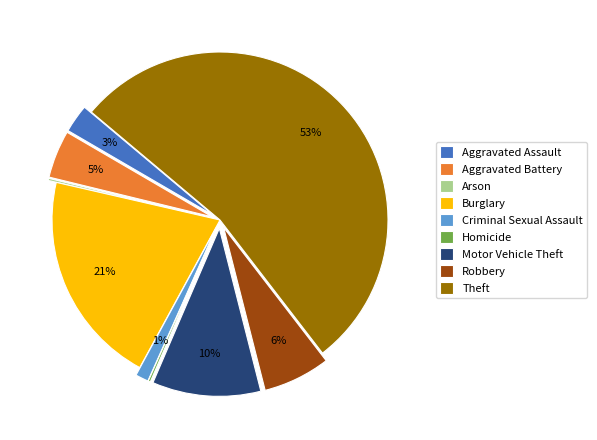

To the nearest percent, what is the average slice percentage?

11%